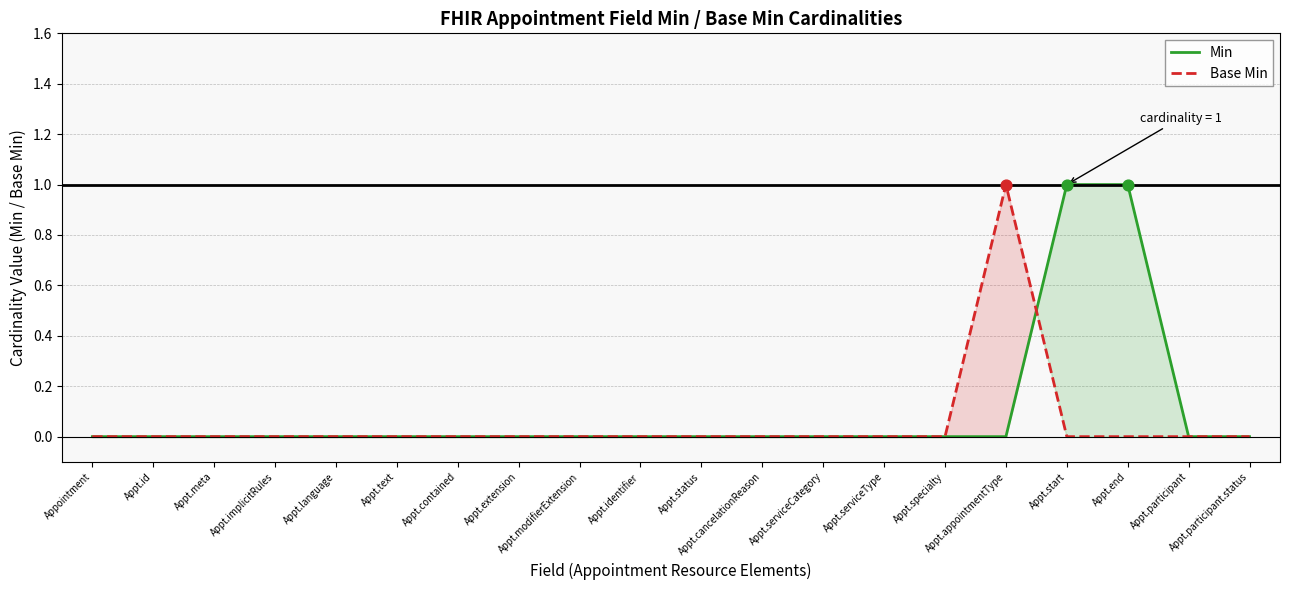

At how many categories does at least one series exceed 0?

3